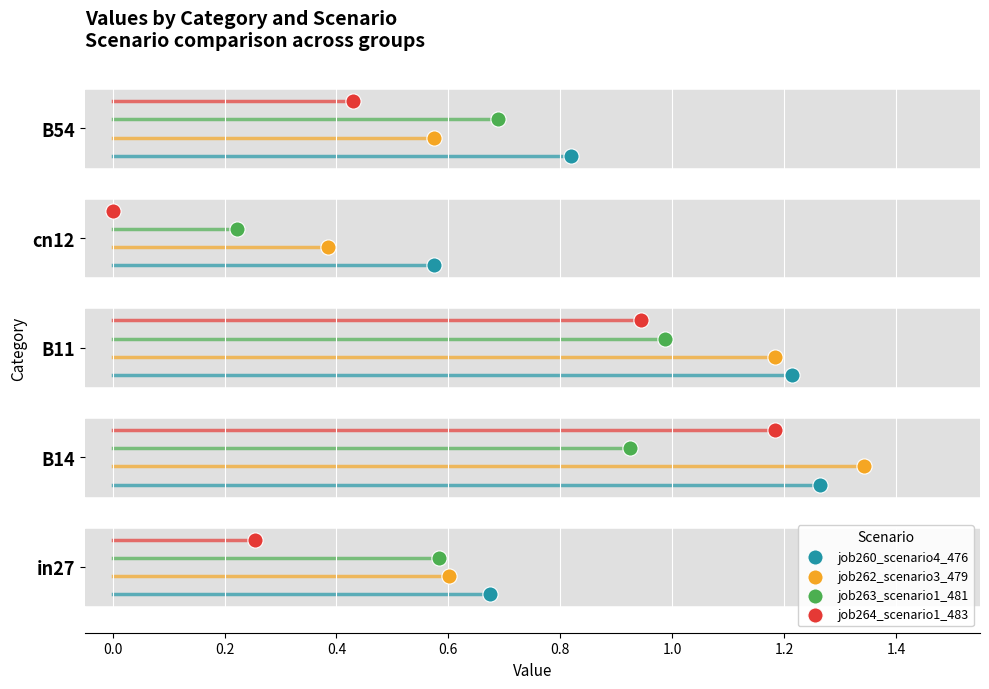

Which series has the largest Y range (max minus min)?

job260_scenario4_476